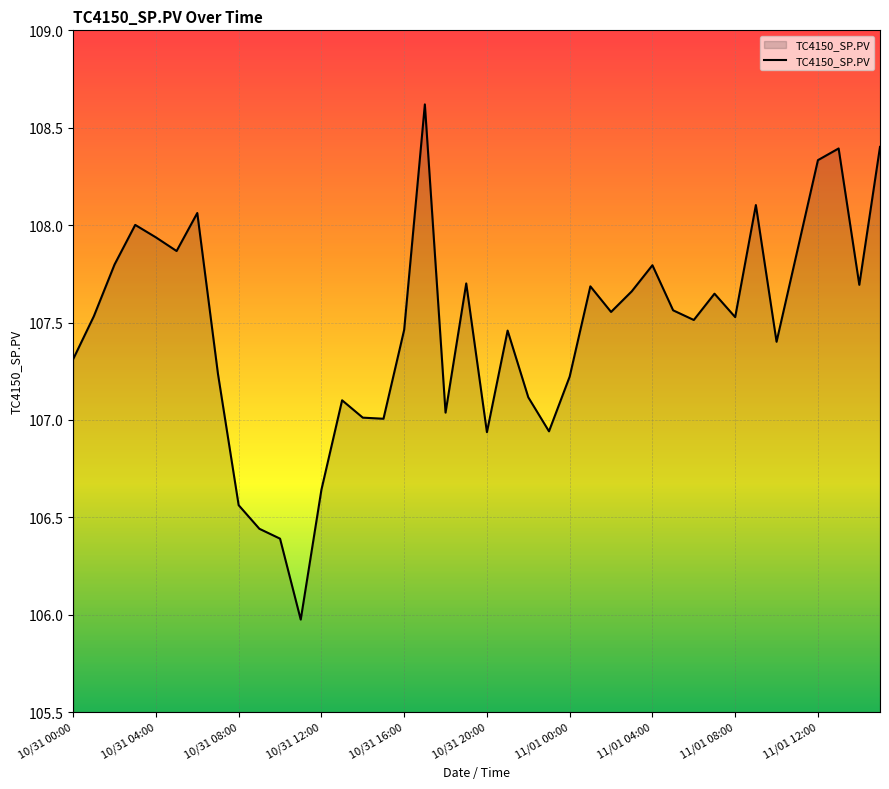

What is the difference between the maximum and second lowest values?

2.2